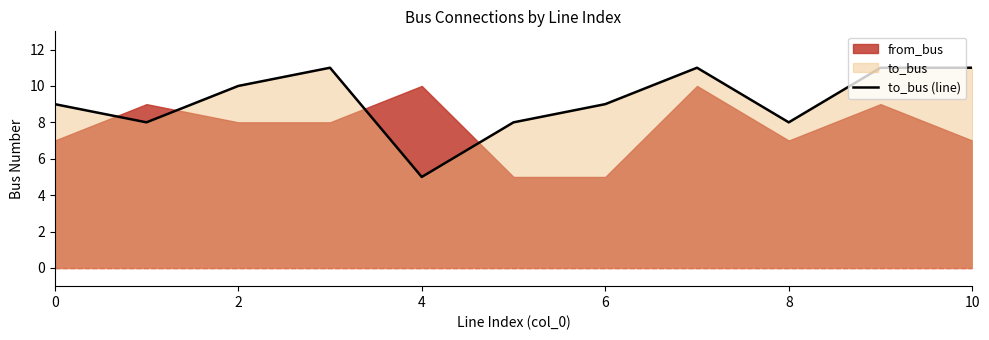

What is the minimum value for to_bus (line)?

5